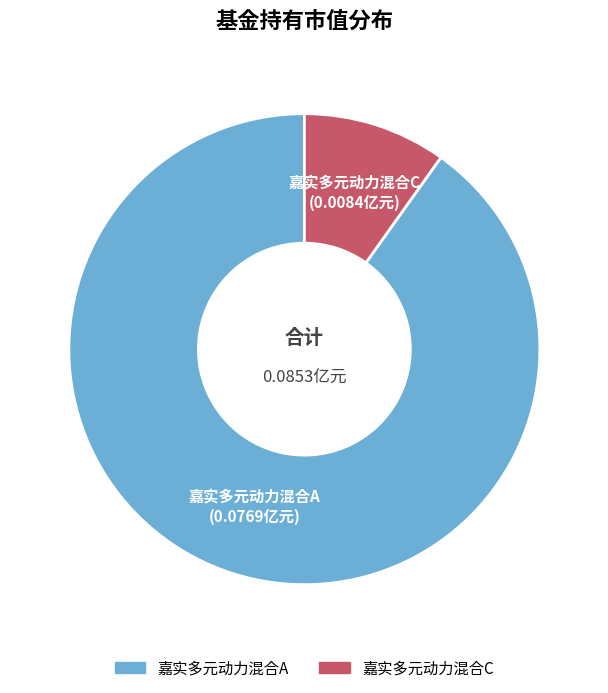

Is the sum of 嘉实多元动力混合C and 嘉实多元动力混合A greater than half?

Yes